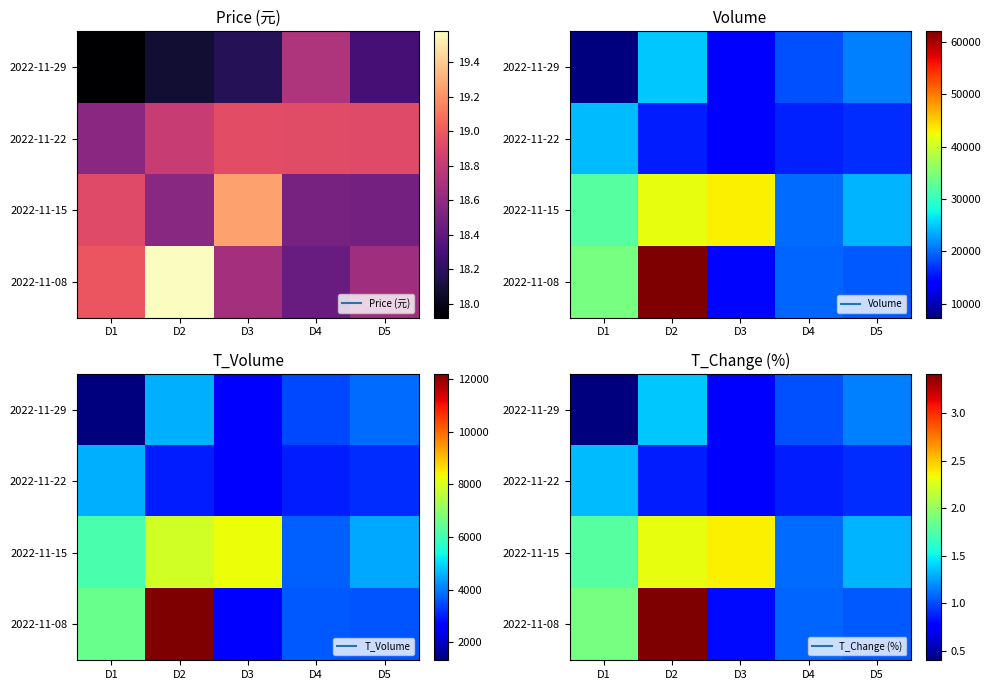

At how many categories does at least one series exceed 1?

5